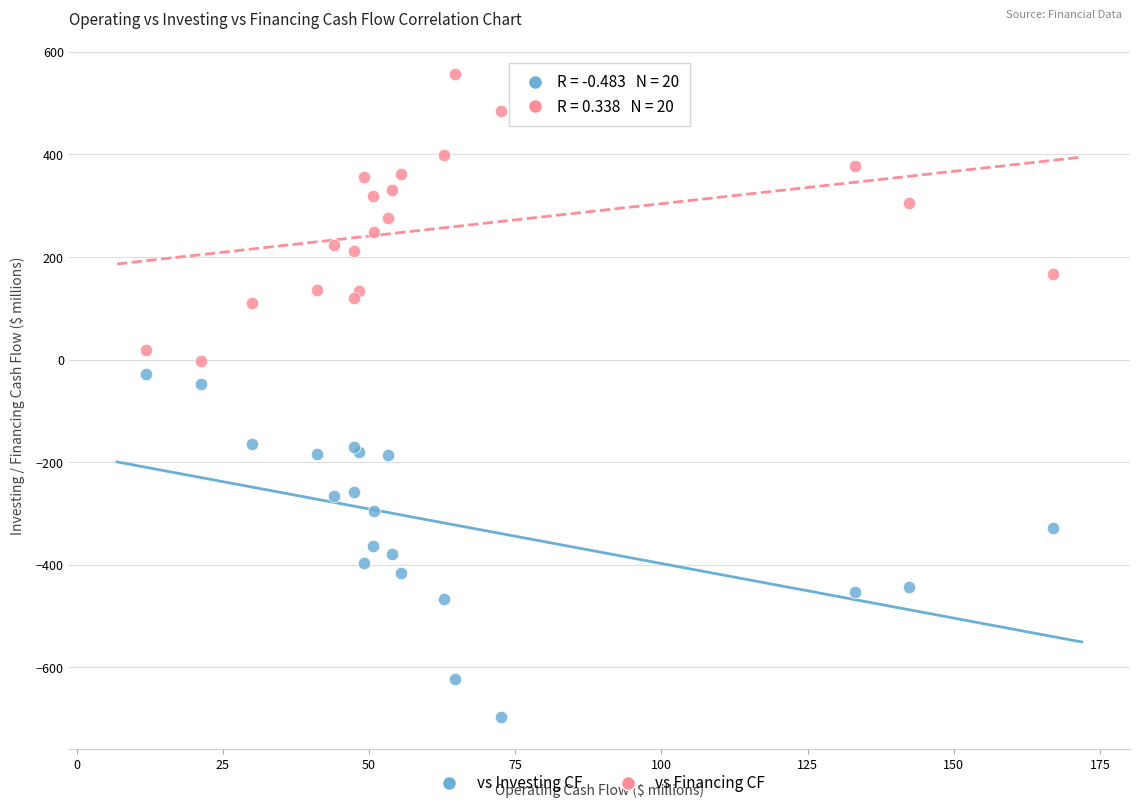

Across all series, what Y value is closest to -69?

-46.7